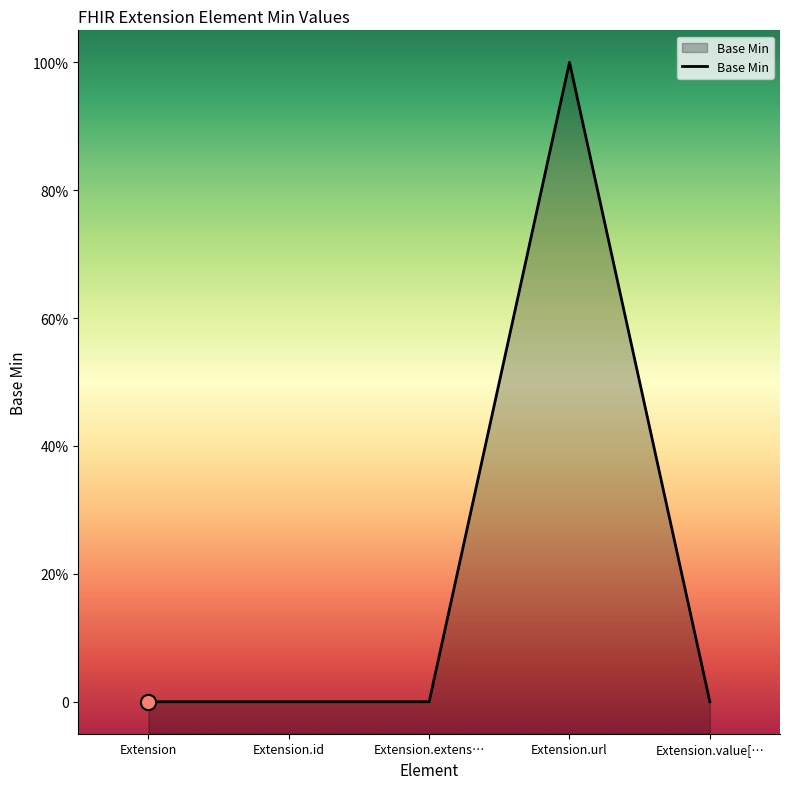

Which has a higher value, Extension or Extension.value[…?

Extension